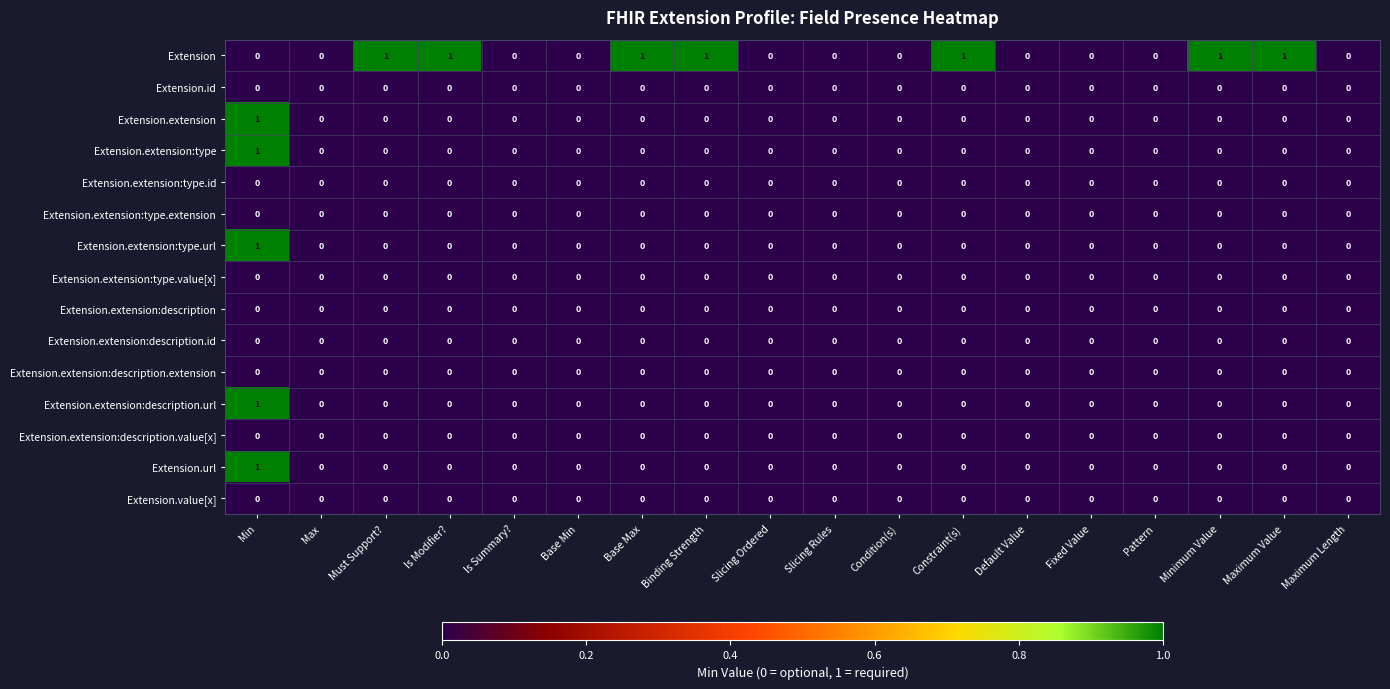

What is the total value across all series at Is Modifier??

1